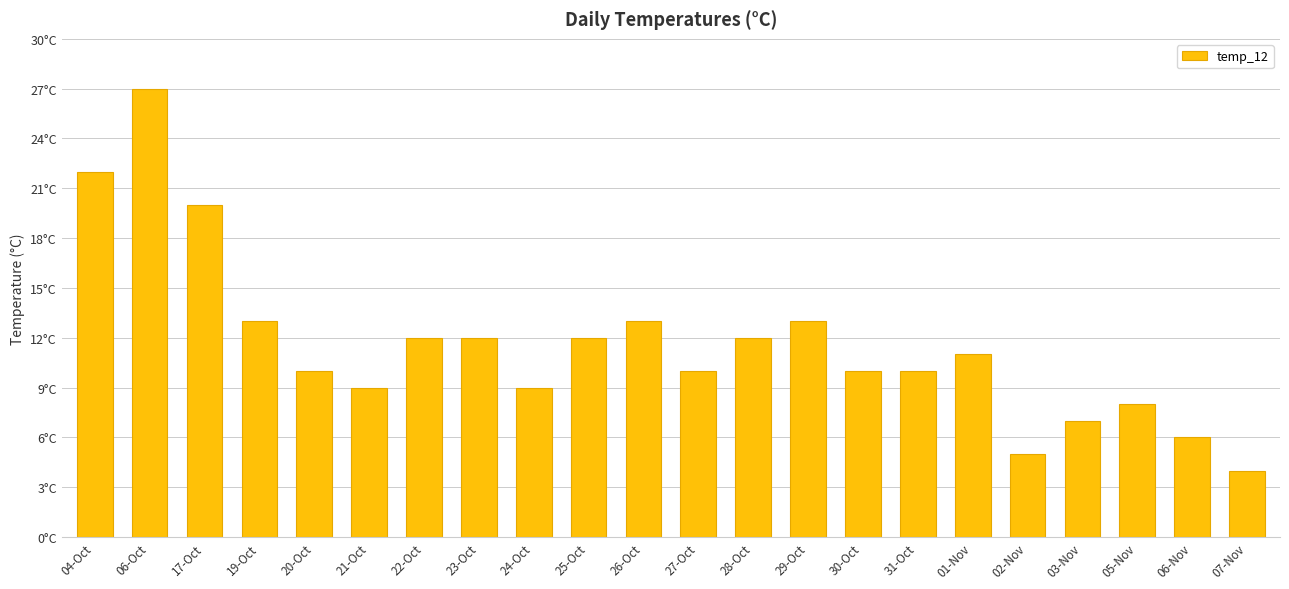

What is the difference between the maximum and minimum values?

23